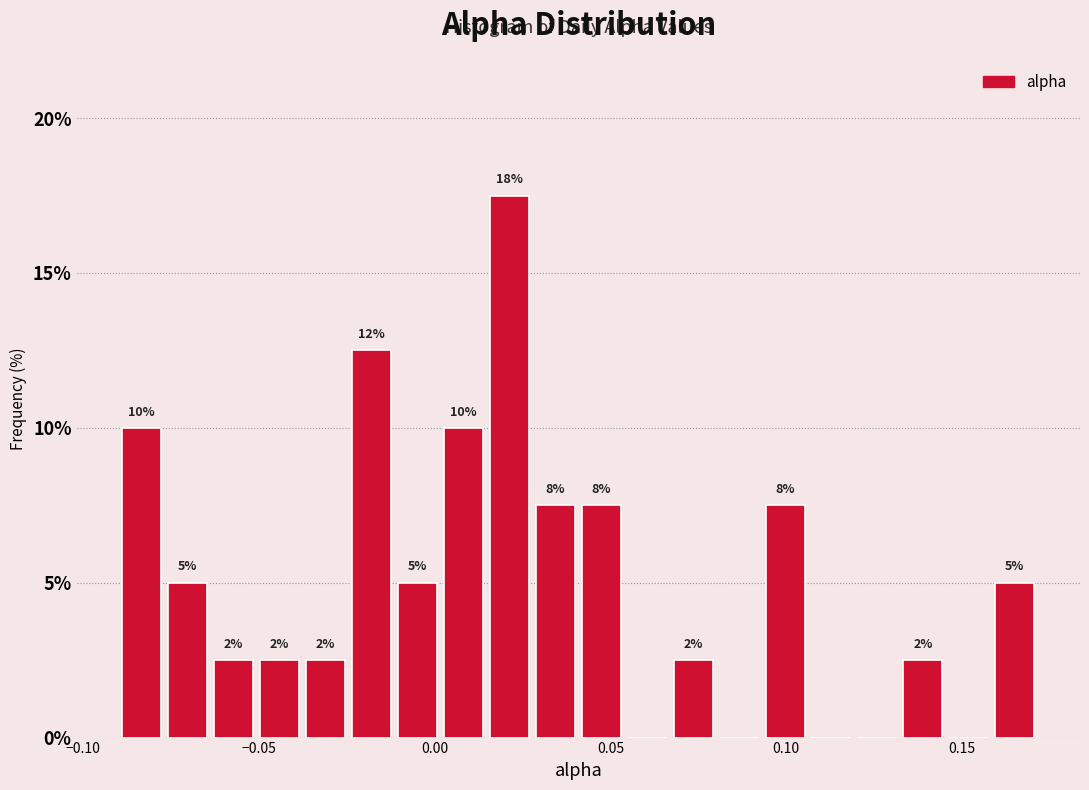

Around what value on the x-axis is the tallest bar? Give the approximate position of its centre, as read against the axis.

0.020